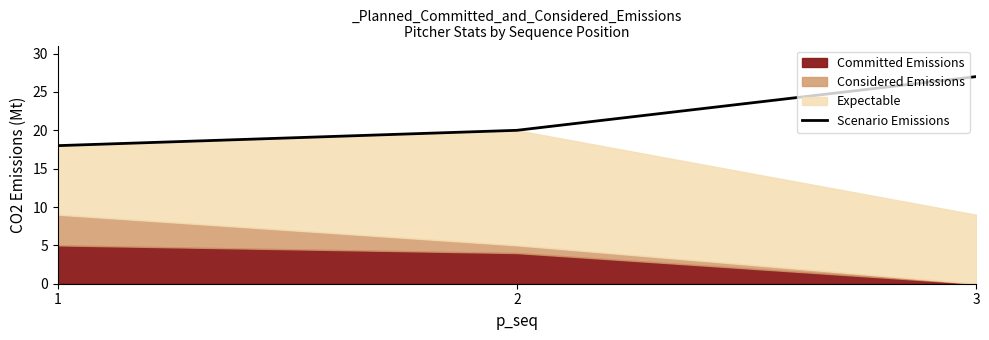

List the labels in order of value, smallest first.

1, 2, 3